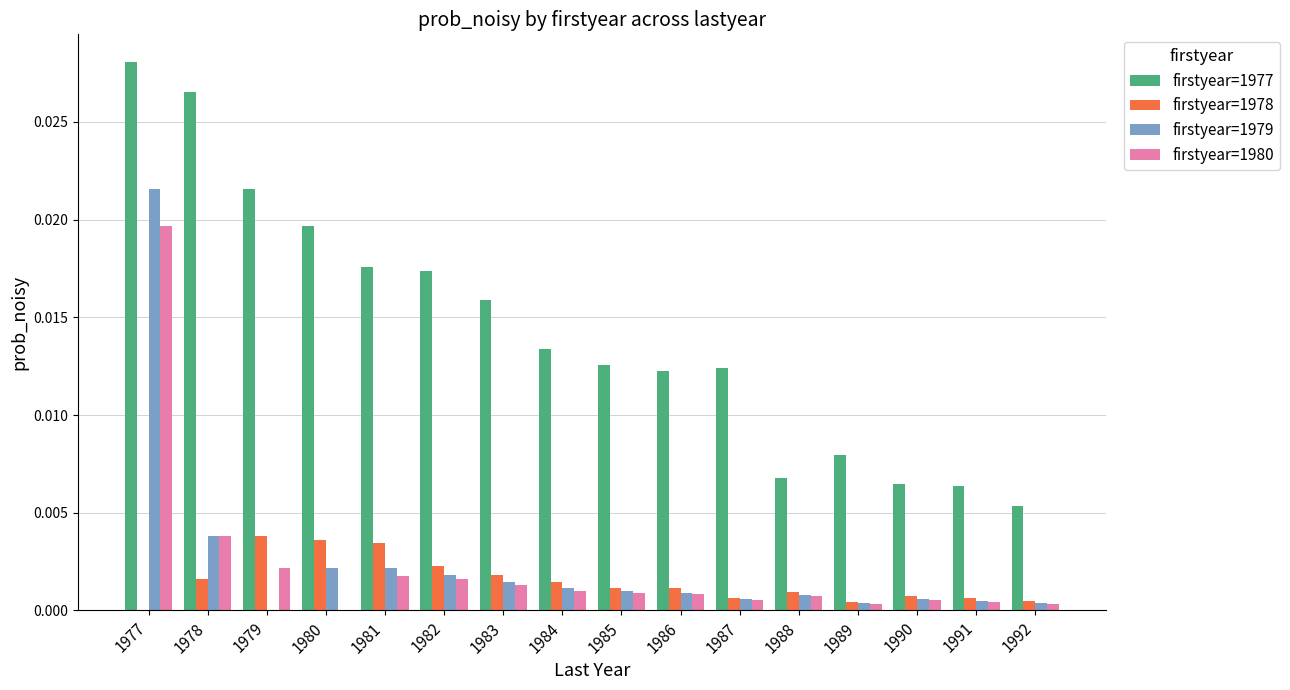

Between 1980 and 1991, which series saw the biggest shift?

firstyear=1977